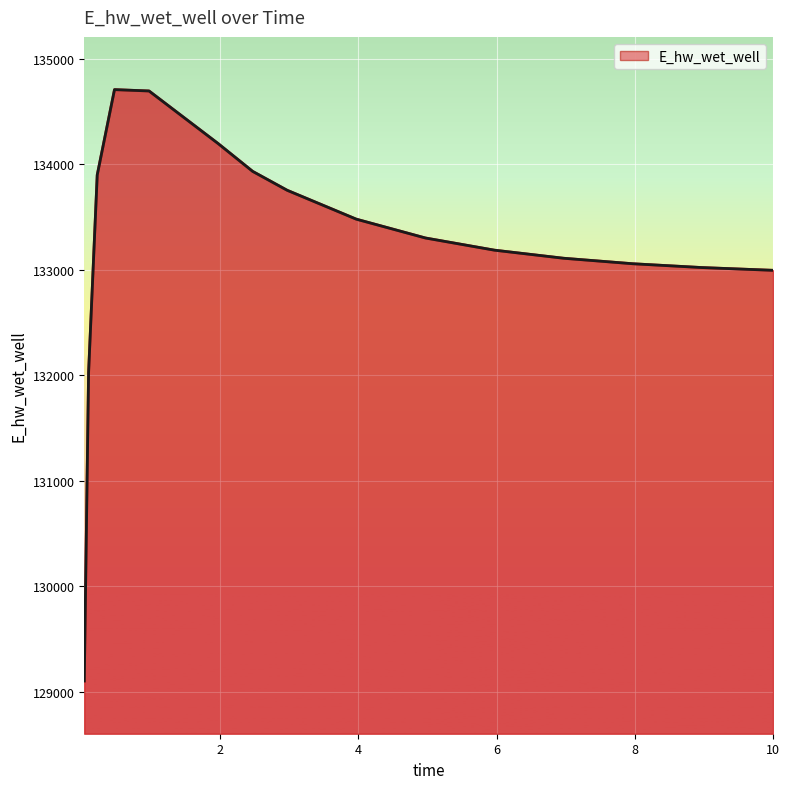

What is the difference between the maximum and minimum values?

5607.3